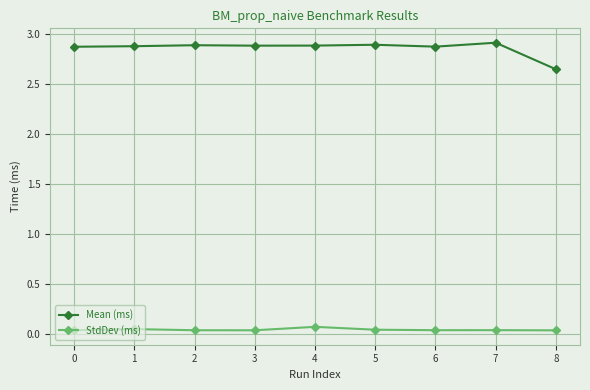

Rank the series by their average value, from highest to lowest.

Mean (ms), StdDev (ms)